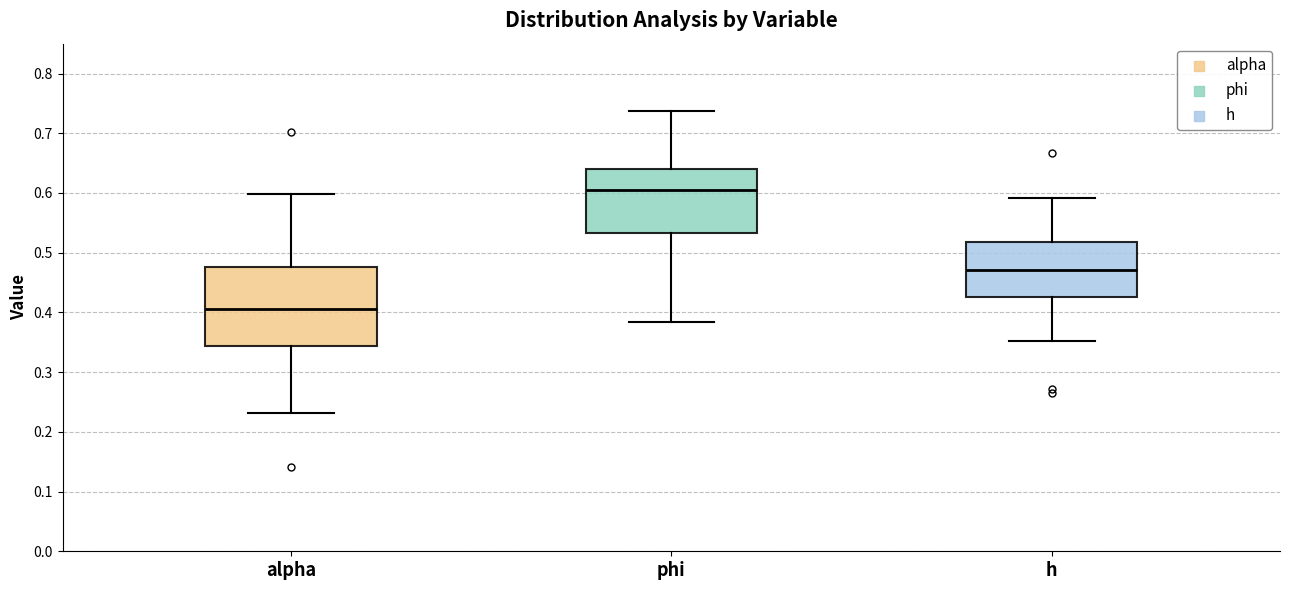

Reading left to right, read every box against the y-axis: the position of its median line, the range the box covers, and the ends of its whiskers. The values are not printed on the chart, so give them approximately, as read against the axis.

alpha: median 0.41, box 0.34 to 0.48, whiskers 0.23 to 0.60
phi: median 0.61, box 0.53 to 0.64, whiskers 0.38 to 0.74
h: median 0.47, box 0.43 to 0.52, whiskers 0.35 to 0.59